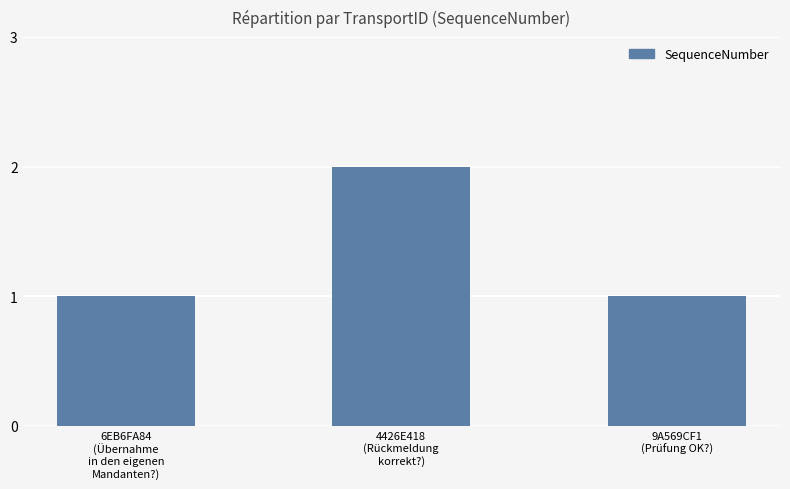

Which has a higher value, 4426E418
(Rückmeldung
korrekt?) or 6EB6FA84
(Übernahme
in den eigenen
Mandanten?)?

4426E418
(Rückmeldung
korrekt?)